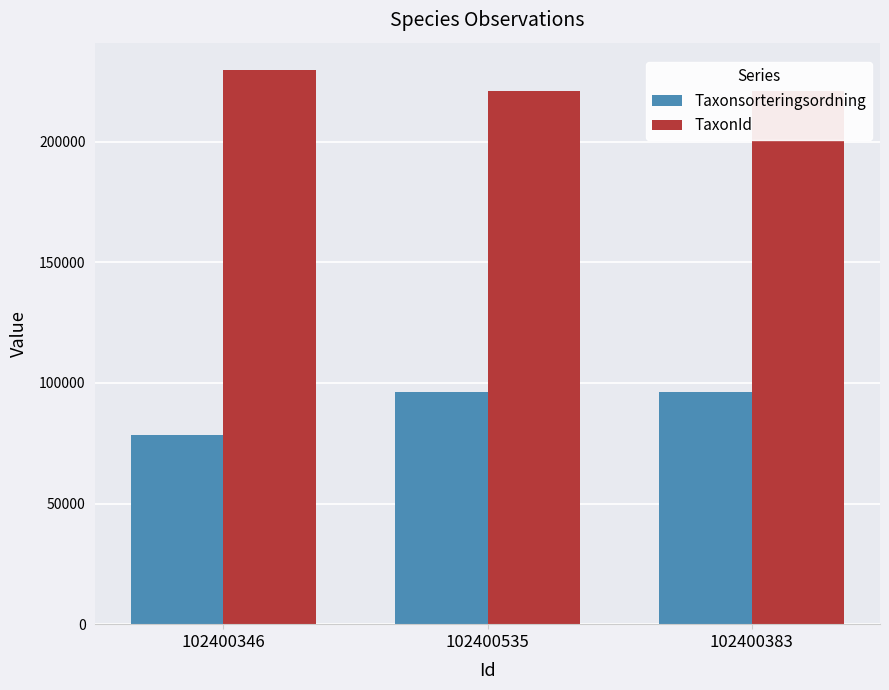

Read the TaxonId value at 102400346, to the nearest 10.

229500